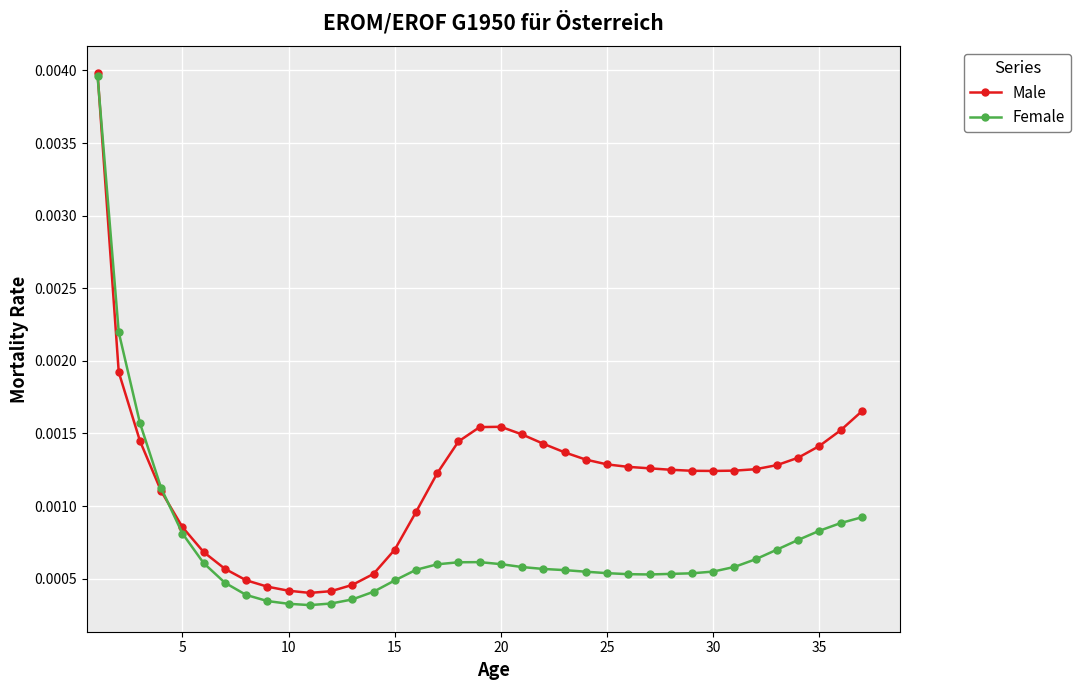

Which series has the widest spread of values?

Female